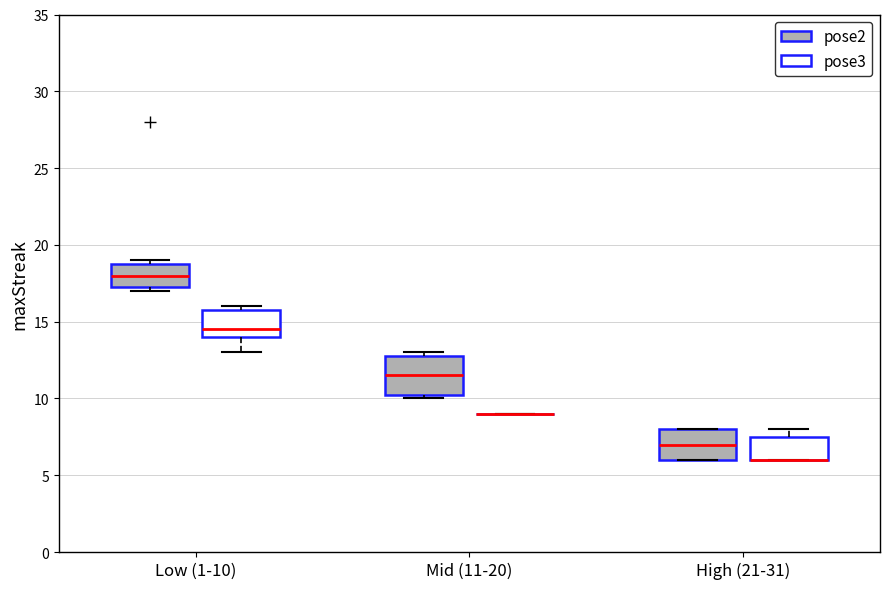

Comparing the boxes themselves (not the whiskers), which one is the tallest?

Mid (11-20) (pose2)